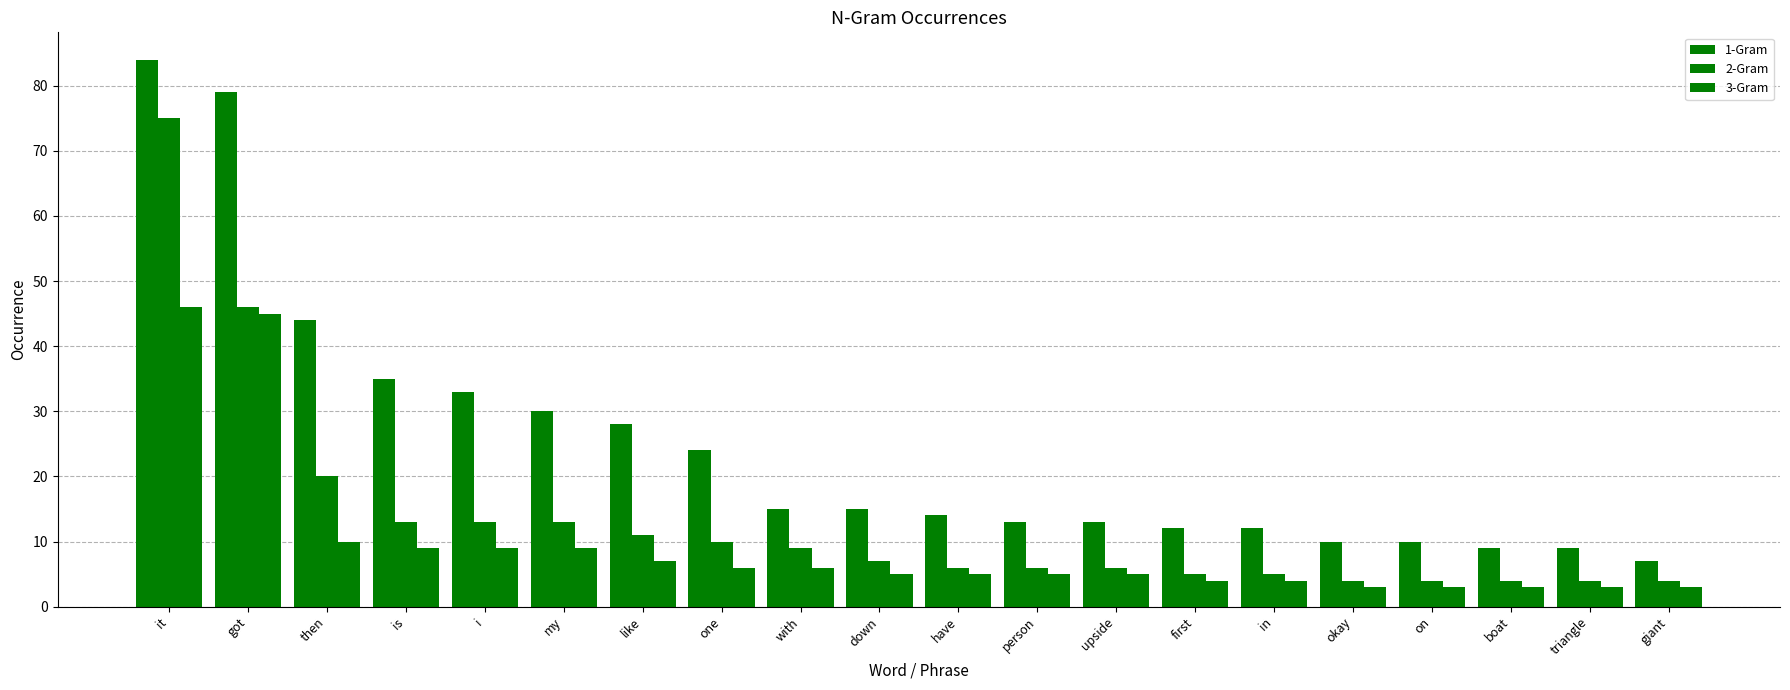

How many data points in 2-Gram are less than 7?

10